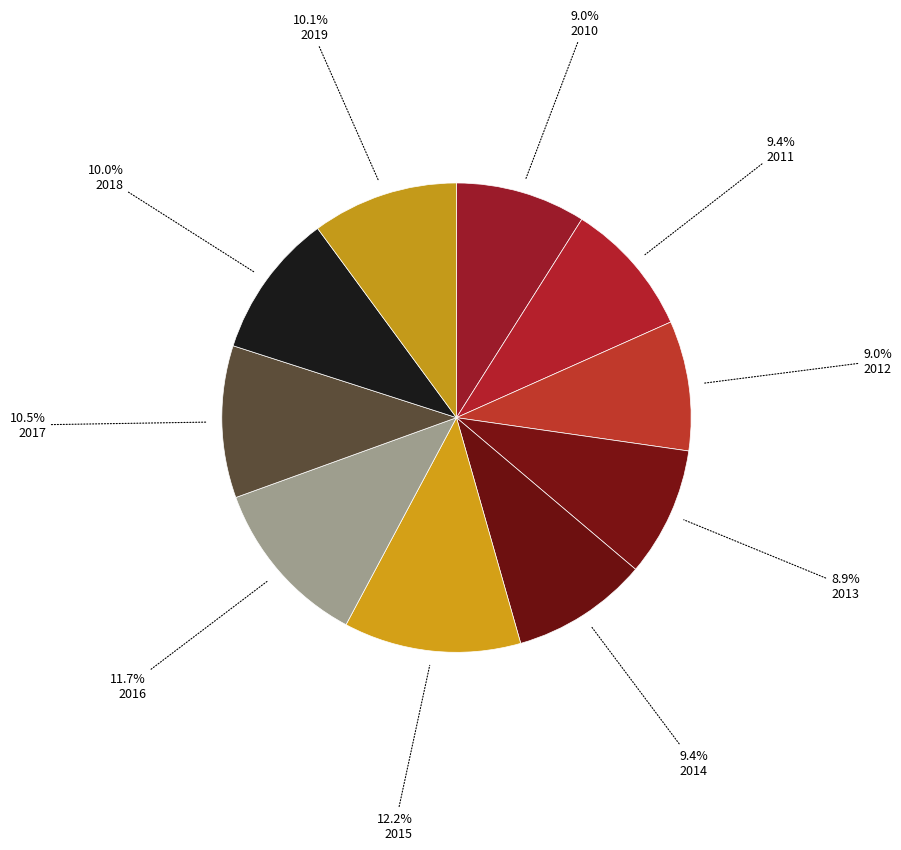

Is there any slice that represents more than half of the pie?

No